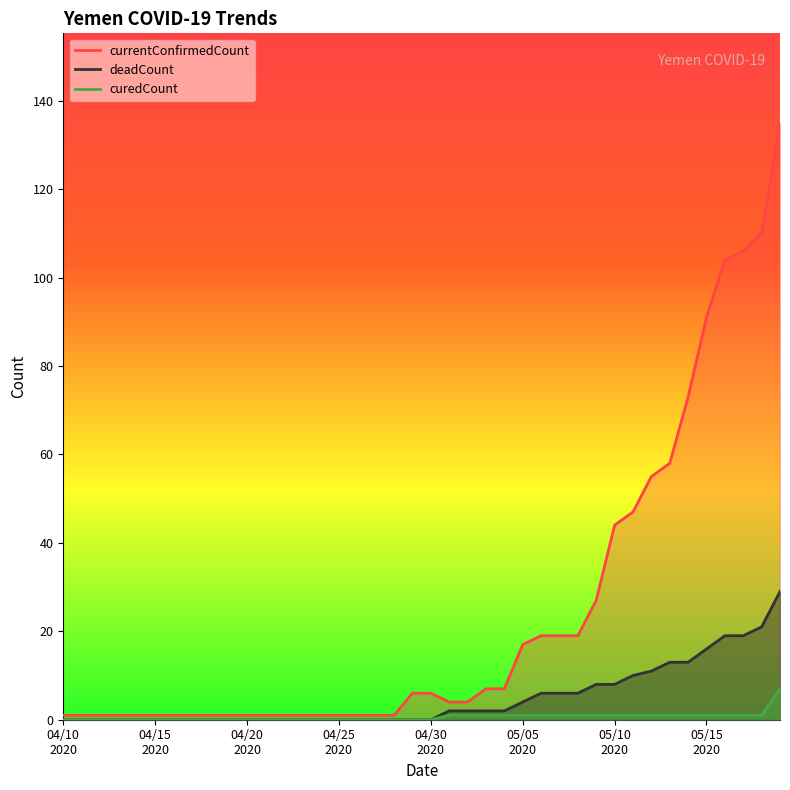

Which series has the largest range (max minus min)?

currentConfirmedCount